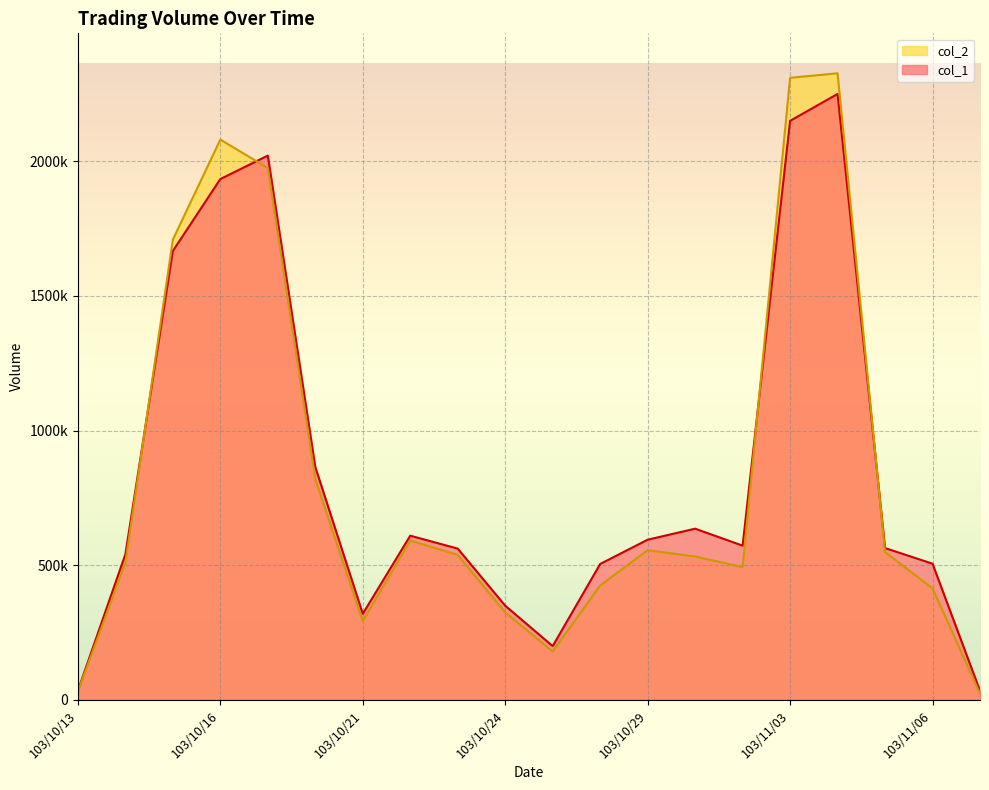

The value of col_1 at 103/10/28 is 505000. True or false?

True